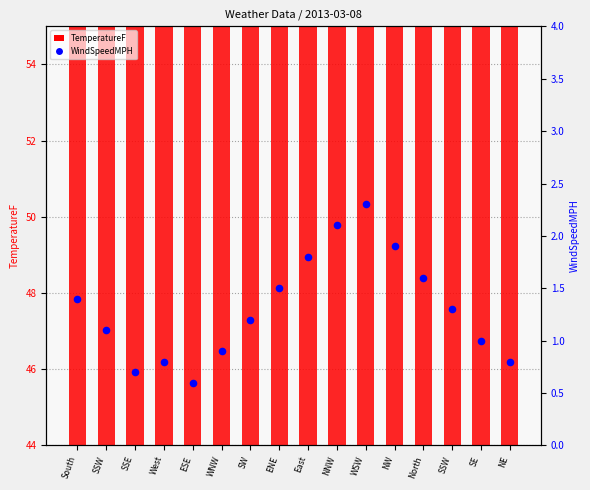

What is the total value across all series at NW?

51.2